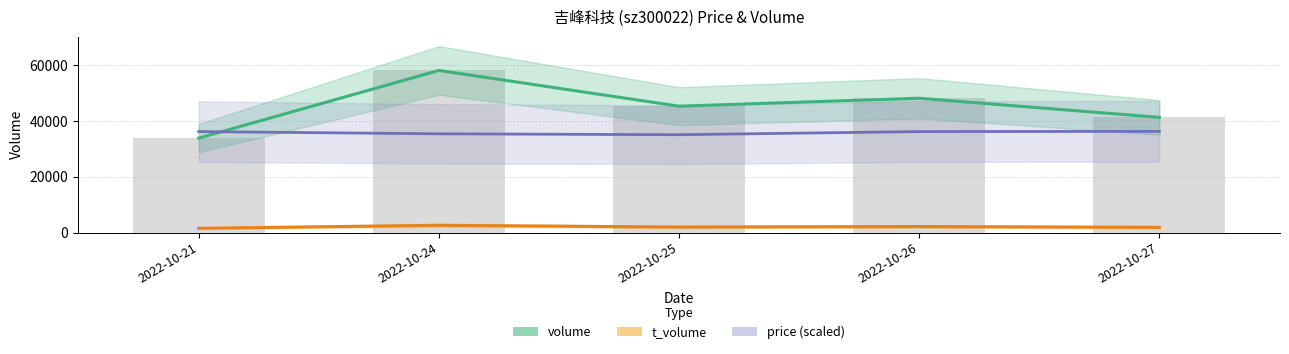

The volume series shows 74905 at 2022-10-26. True or false?

False